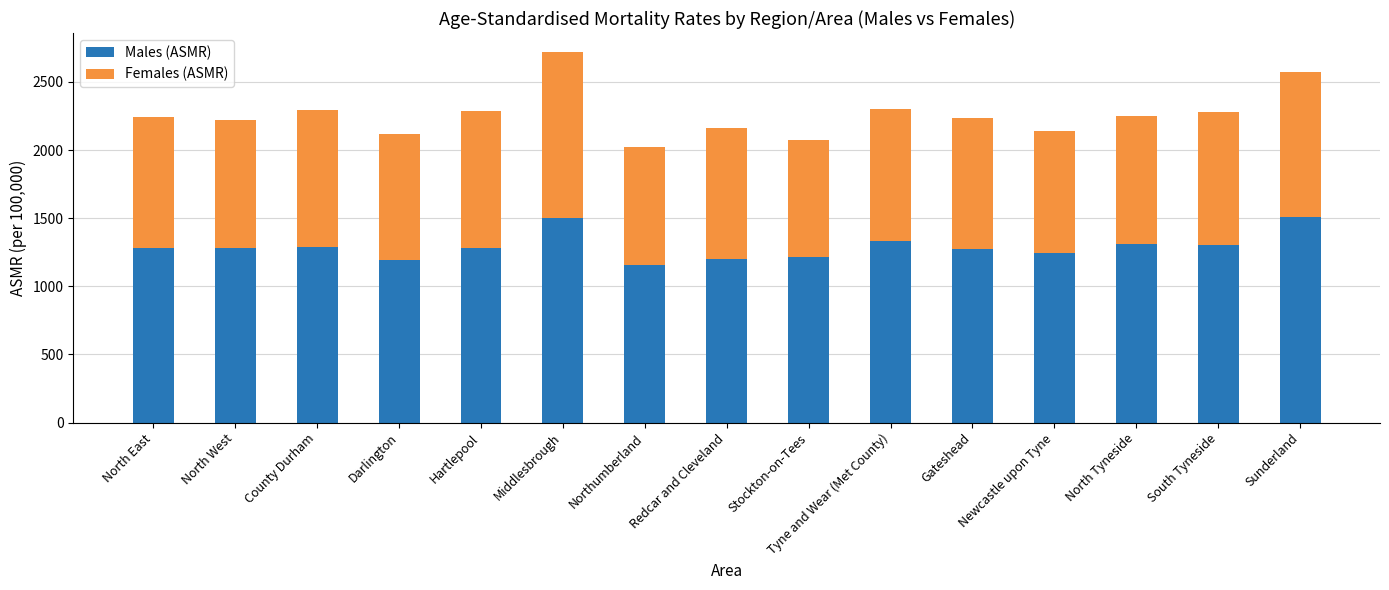

What is the difference between the Males (ASMR) values at Newcastle upon Tyne and Northumberland?

87.9